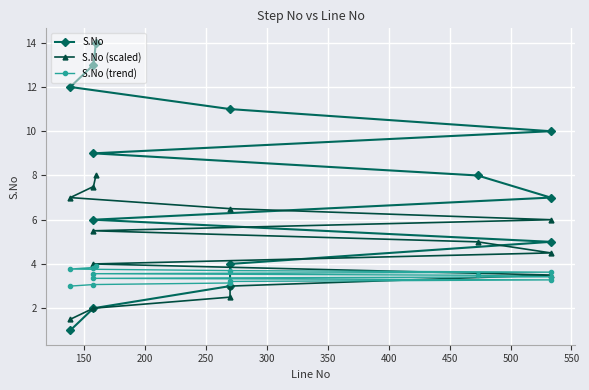

What is the difference between the maximum and minimum values in the S.No series?

13.0